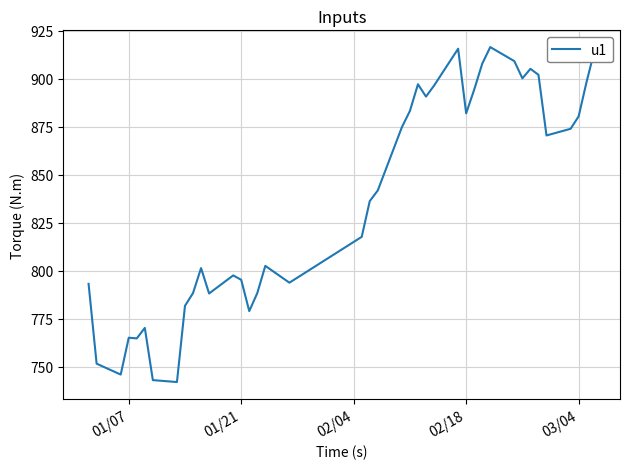

What is the maximum value shown in the chart?

916.5